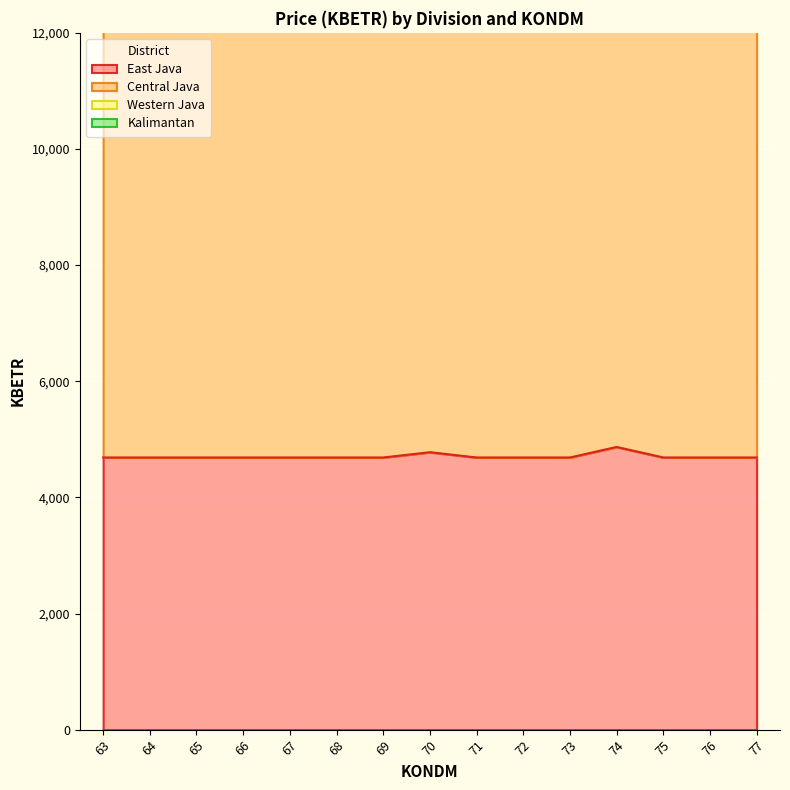

The value of East Java at 67 is 3178.6. True or false?

False